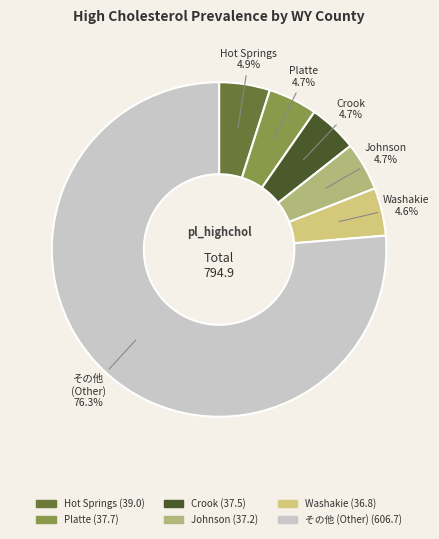

To the nearest percent, what is the average slice percentage?

17%